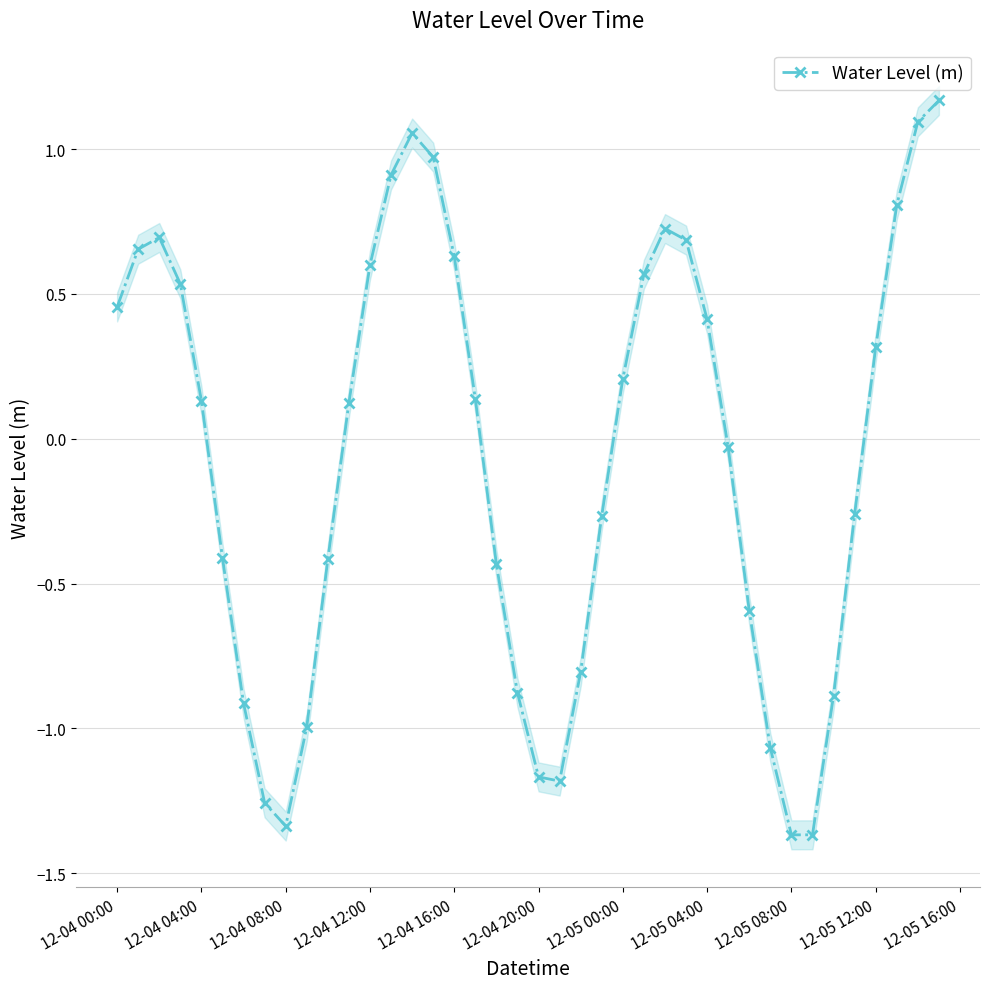

How many points are lower than both their immediate neighbors (excluding endpoints)?

3